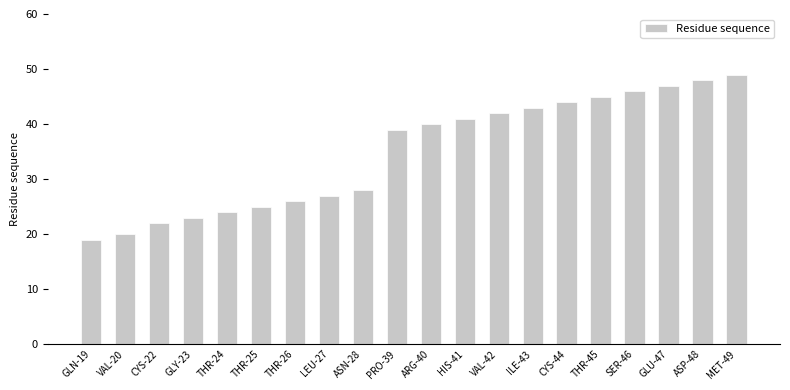

True or false: the data shows 40 at ARG-40.

True